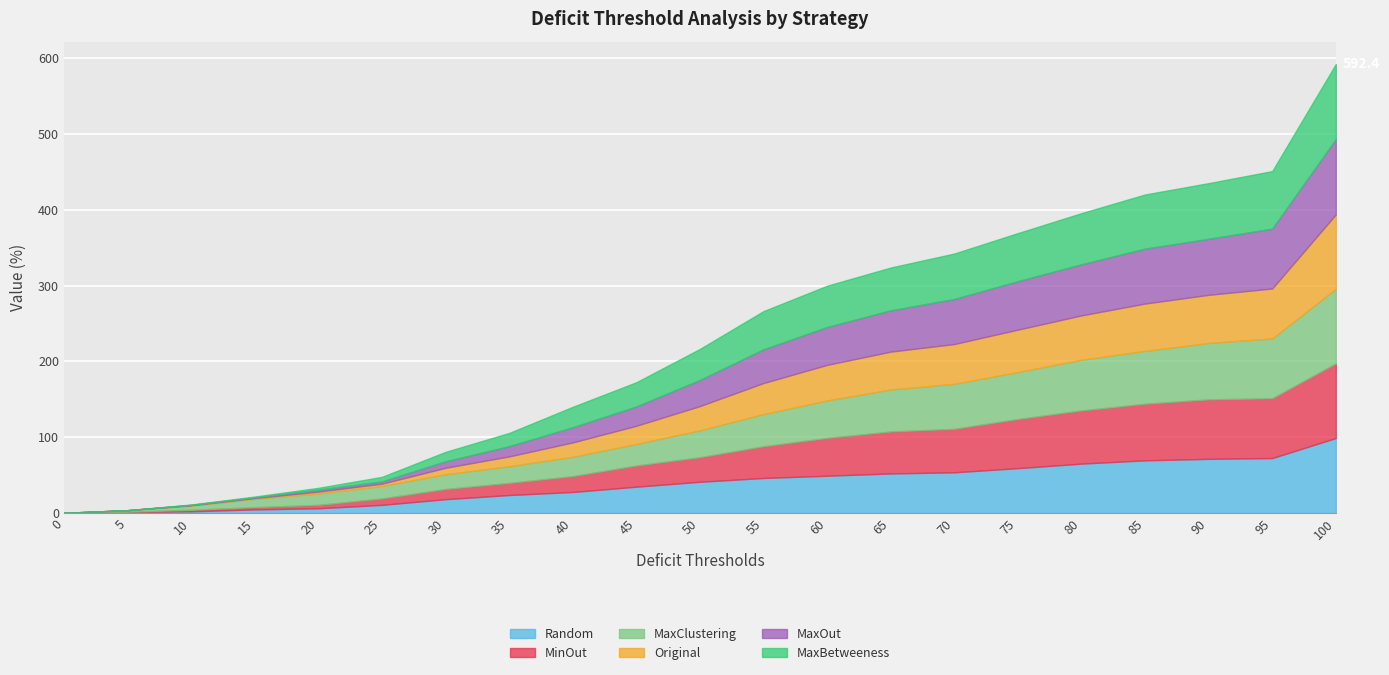

Rank the categories by MaxClustering value from highest to lowest.

100, 95, 90, 85, 80, 75, 70, 65, 60, 55, 50, 45, 40, 35, 30, 25, 20, 15, 10, 5, 0